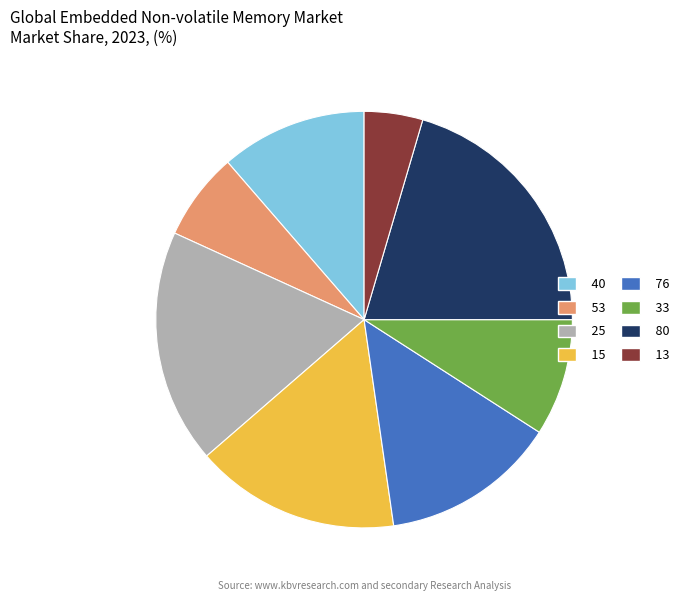

How many slices are in this pie chart?

8